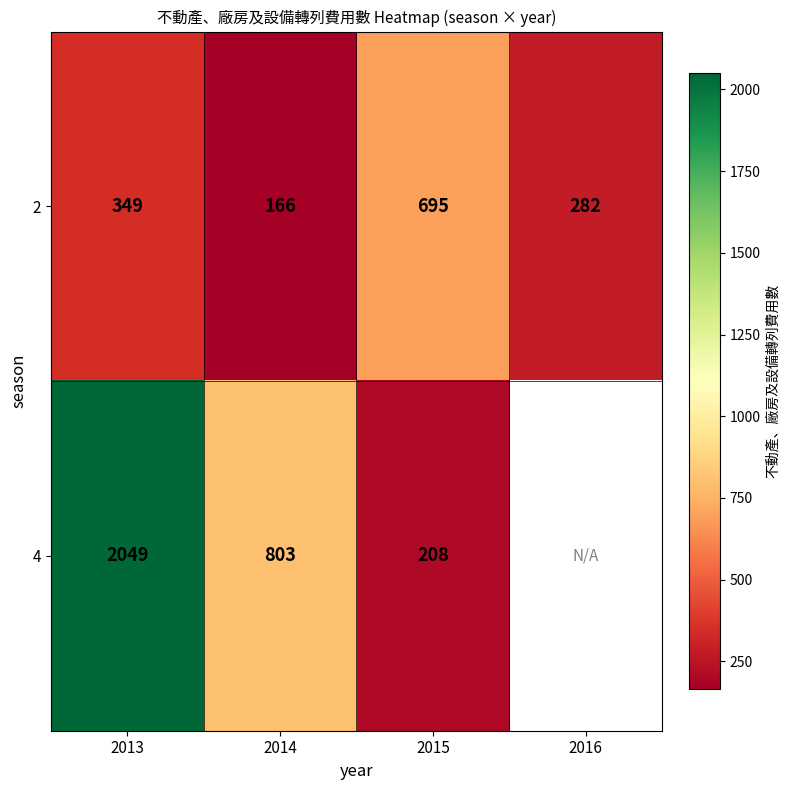

What is the maximum value for 2?

695